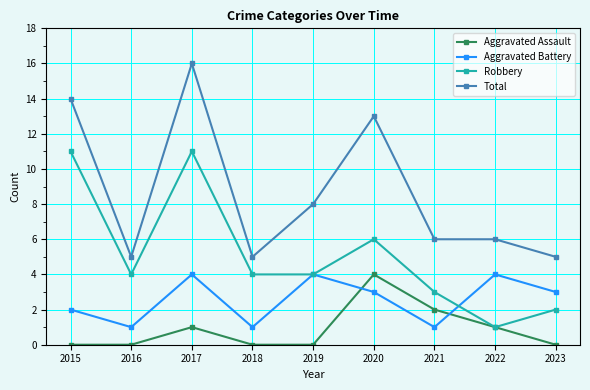

The Aggravated Battery series shows 4 at 2022. True or false?

True